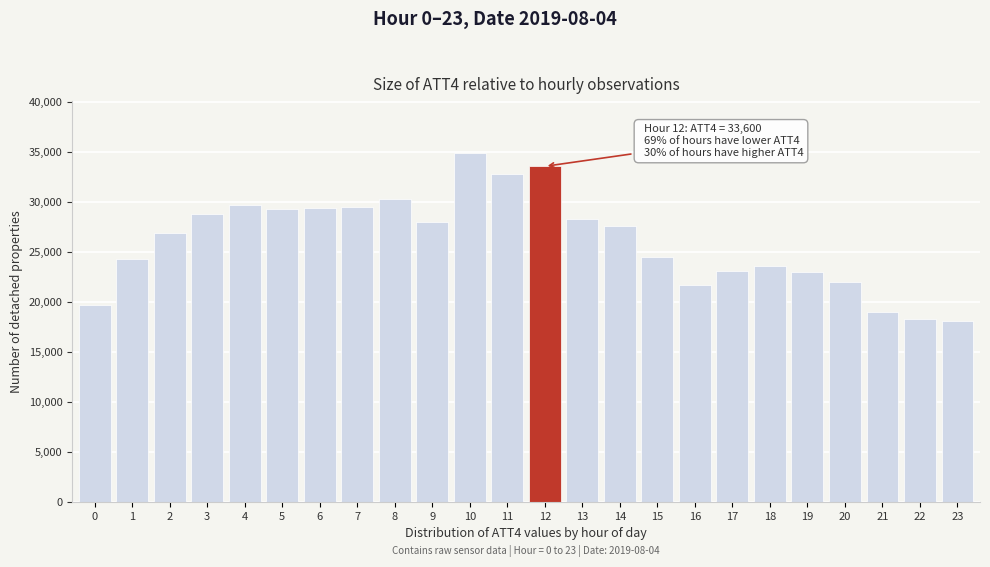

What is the smallest value displayed?

18100